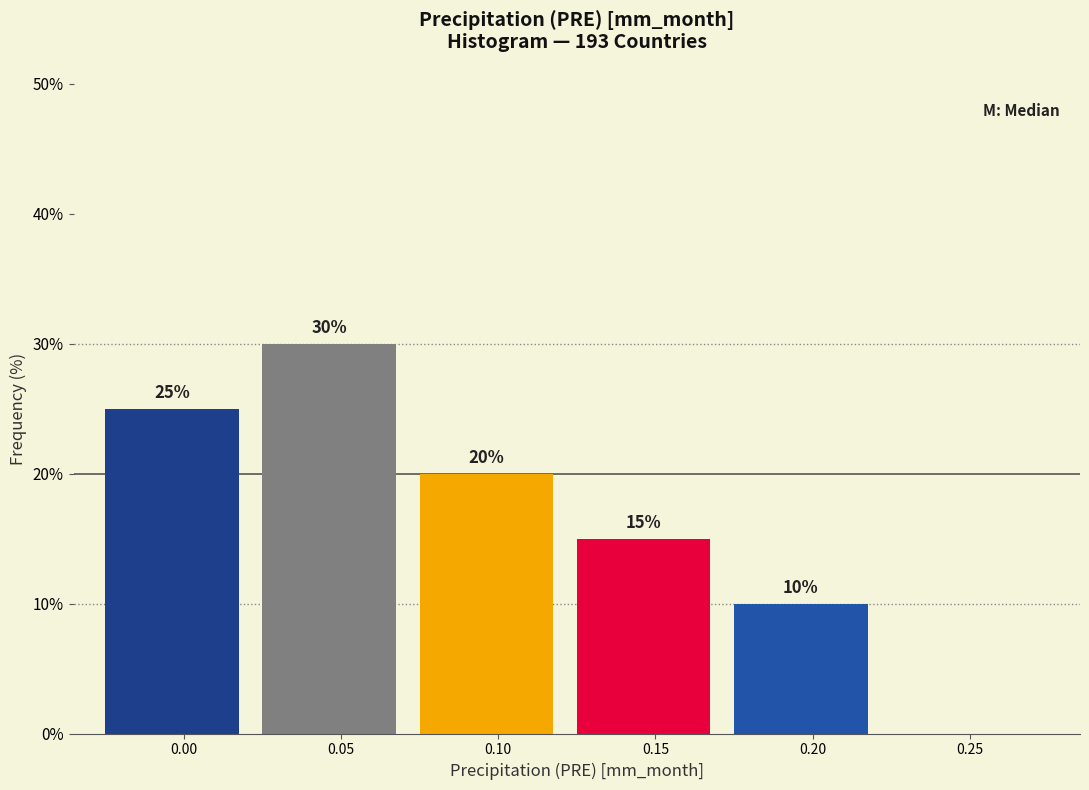

Reading right to left, list all the values displayed in this chart.

0.25=0	0.20=10	0.15=15	0.10=20	0.05=30	0.00=25